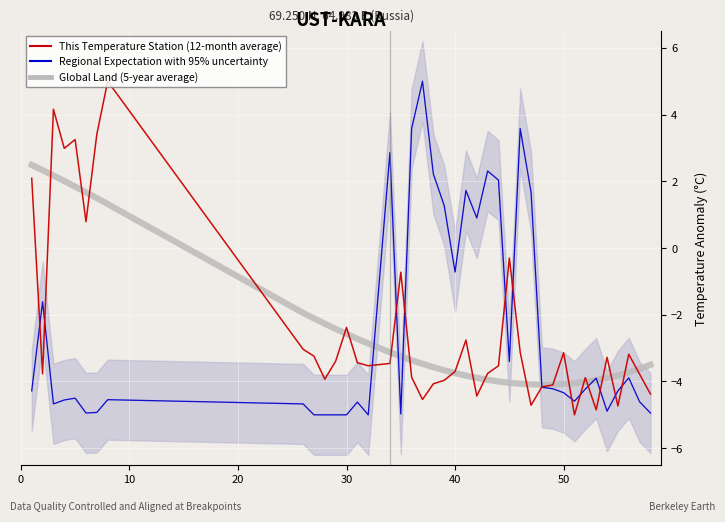

Which series has the largest total across all categories?

This Temperature Station (12-month average)